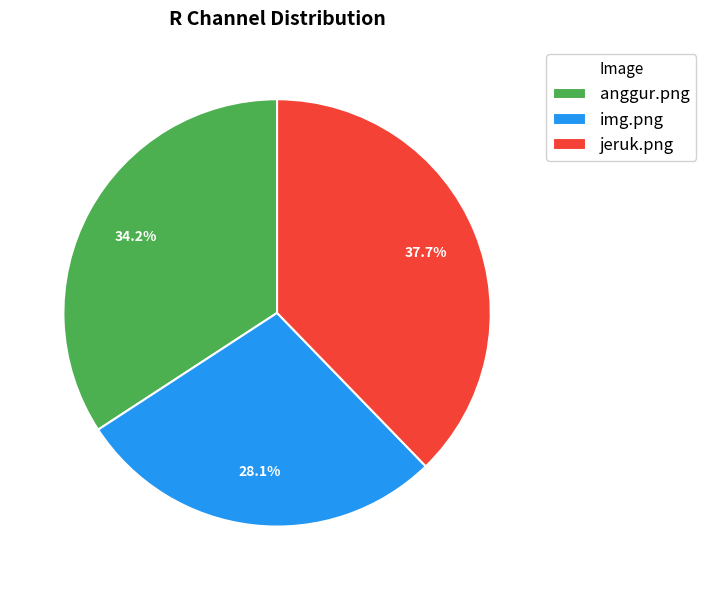

What is the largest slice in the pie chart?

jeruk.png